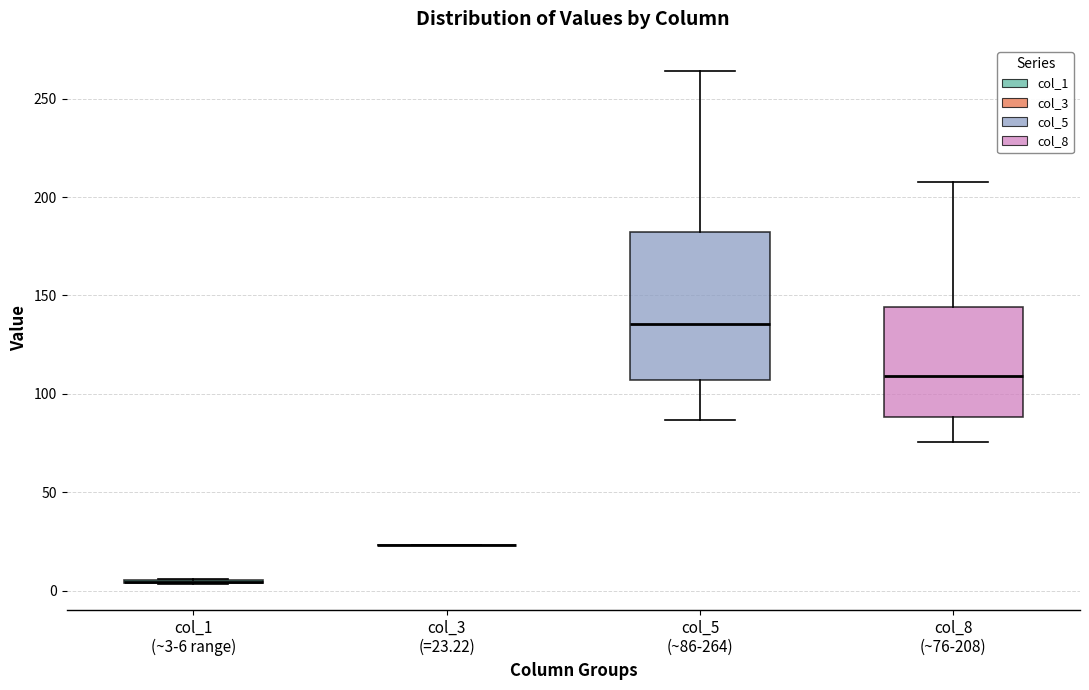

Which box is the tallest, from its lower edge to its upper edge?

col_5 (~86-264)